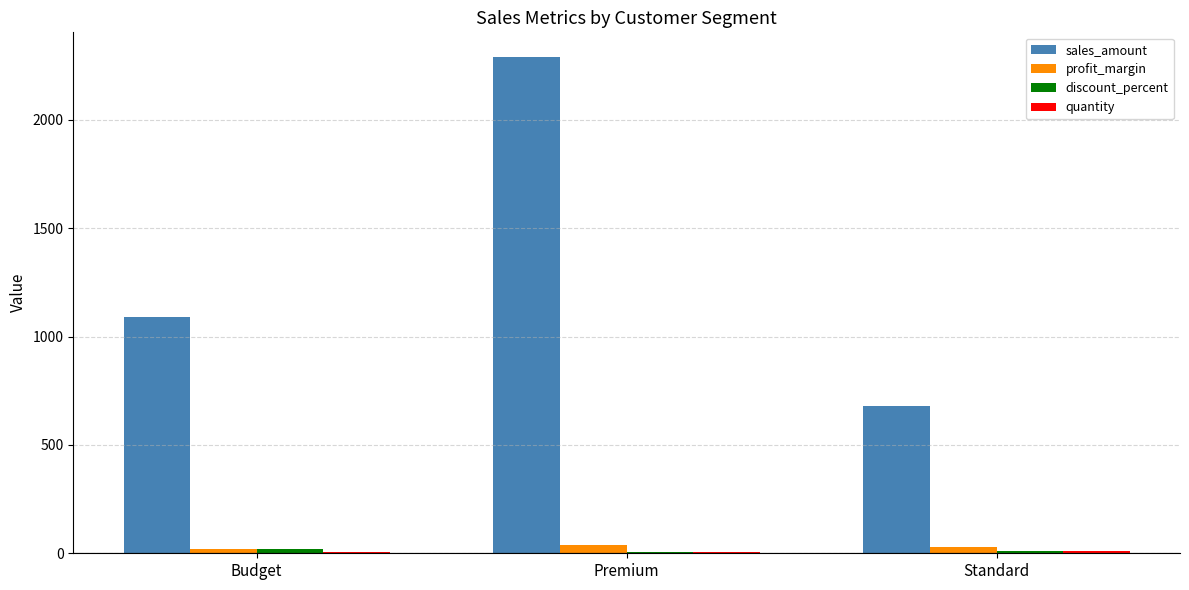

How many categories are shown in the chart?

3